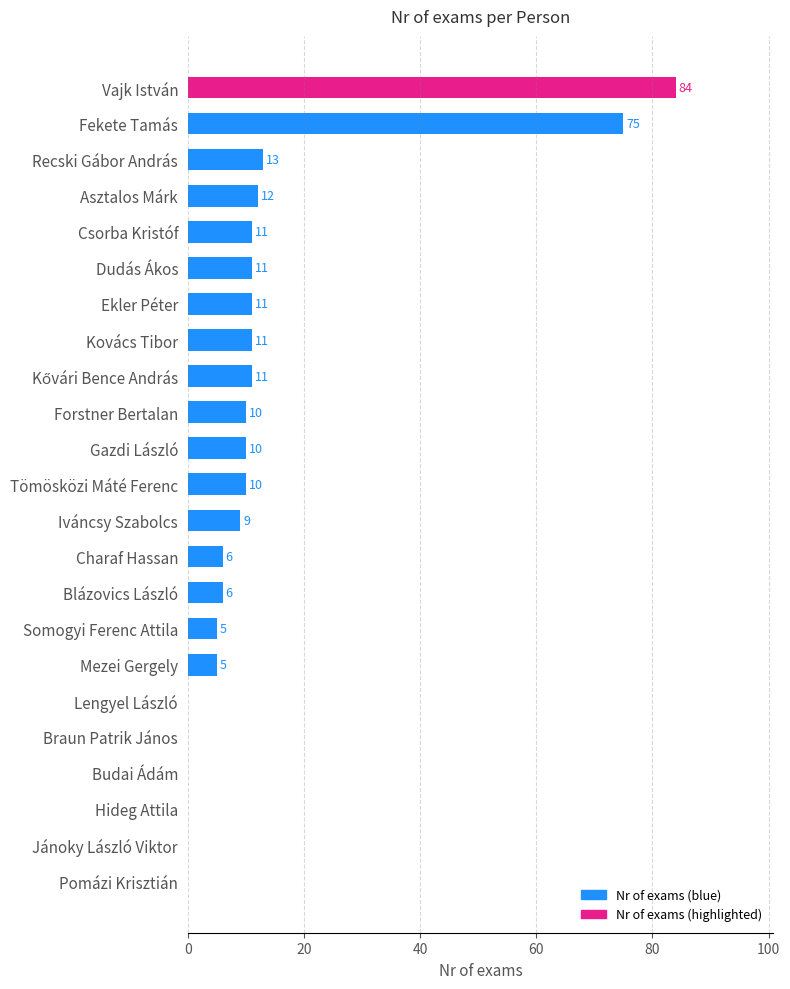

How many values are above zero?

17